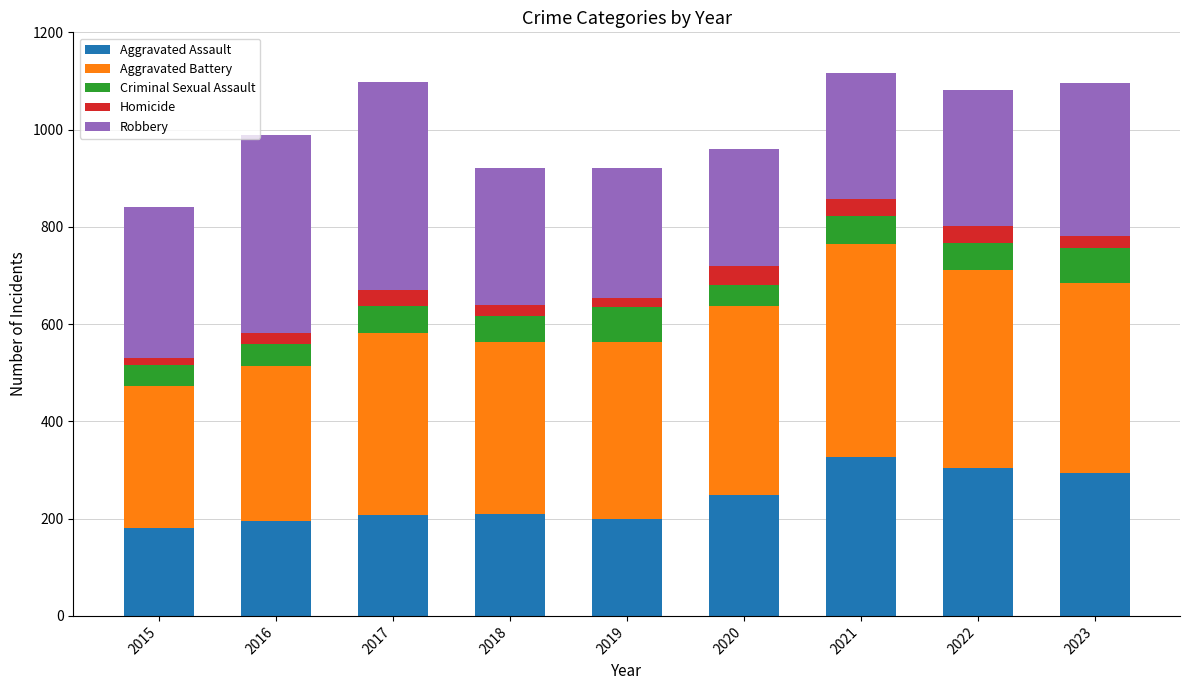

What is the total value across all series at 2021?

1116